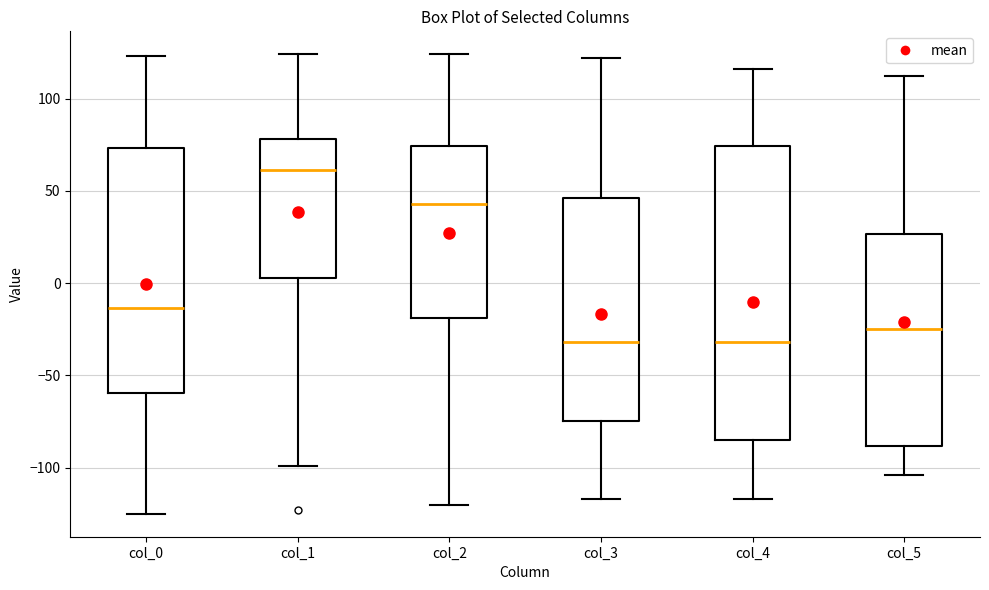

Where does the upper whisker of the box for col_3 end on the y-axis? The values are not printed on the chart, so give them approximately, as read against the axis.

120